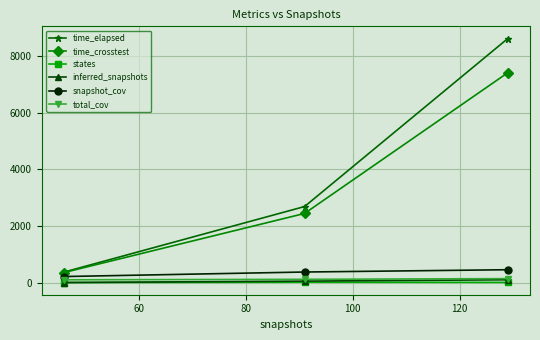

How many snapshot_cov values are between 211 and 452?

3